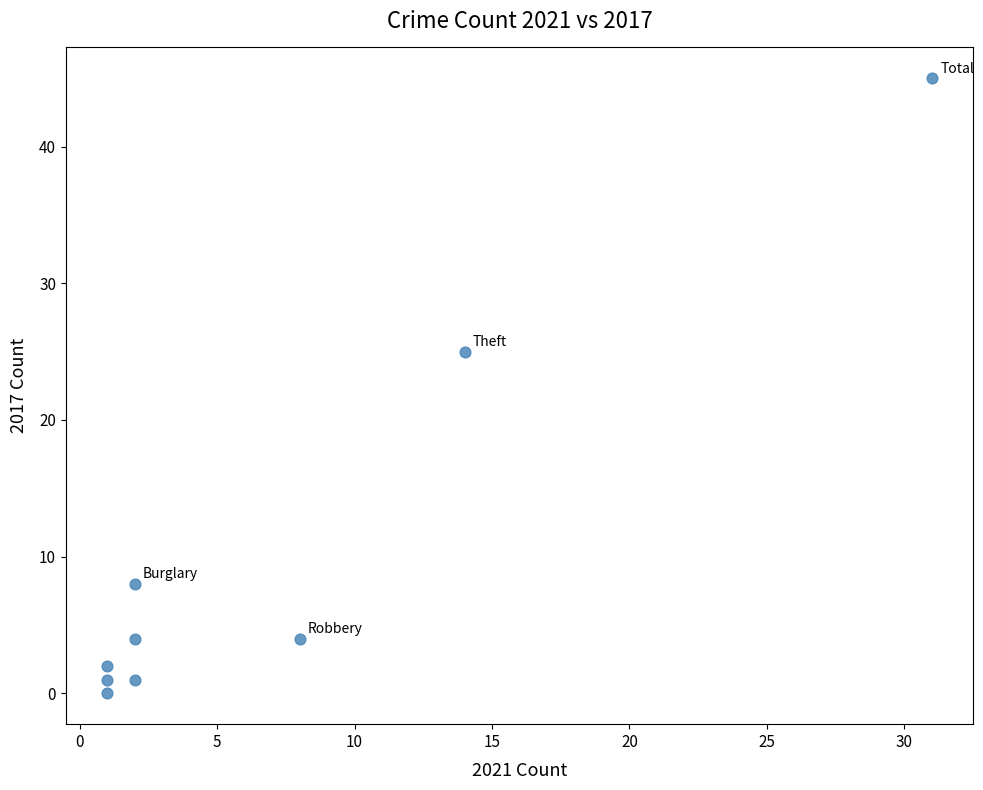

What is the average Y value?

10